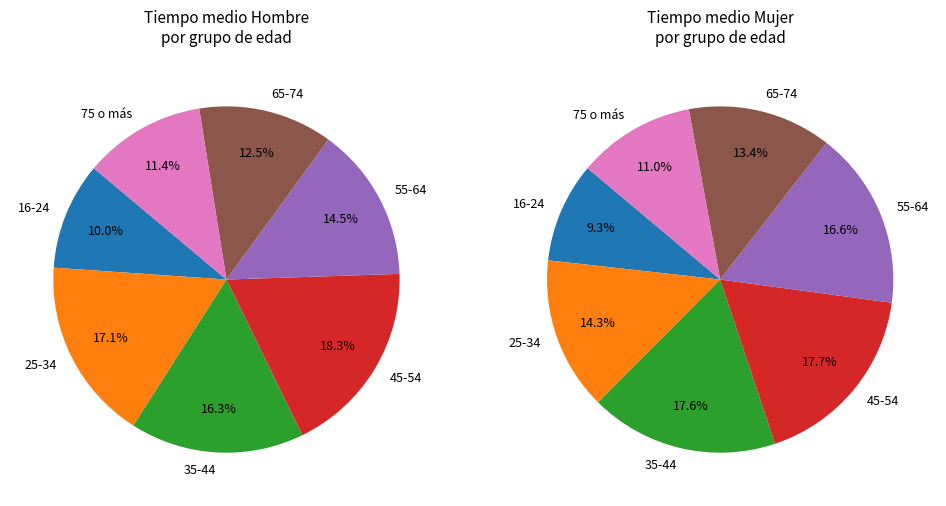

Approximately how many times larger is the value at 25-34 compared to 75 o más?

1.5